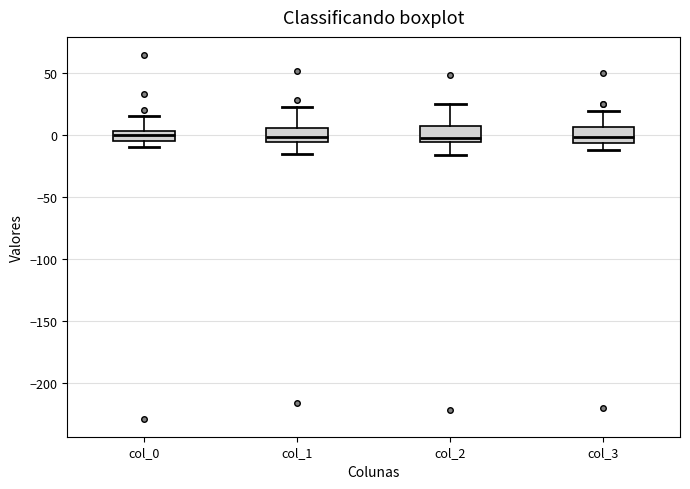

Where does the median line of the box for col_3 sit on the y-axis? The values are not printed on the chart, so give them approximately, as read against the axis.

0